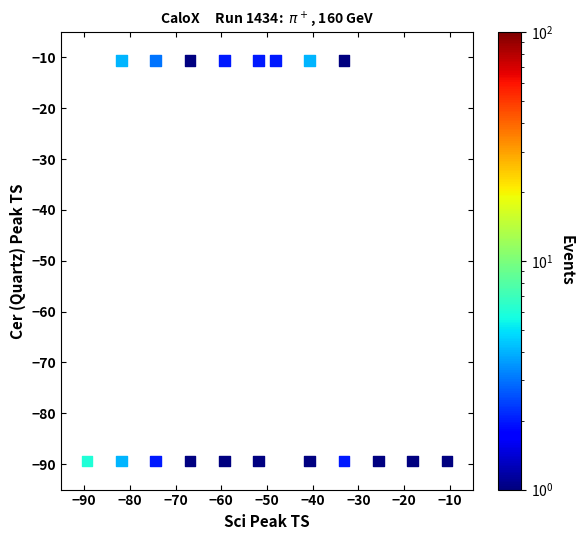

What is the range of Y values (max minus min)?

78.8